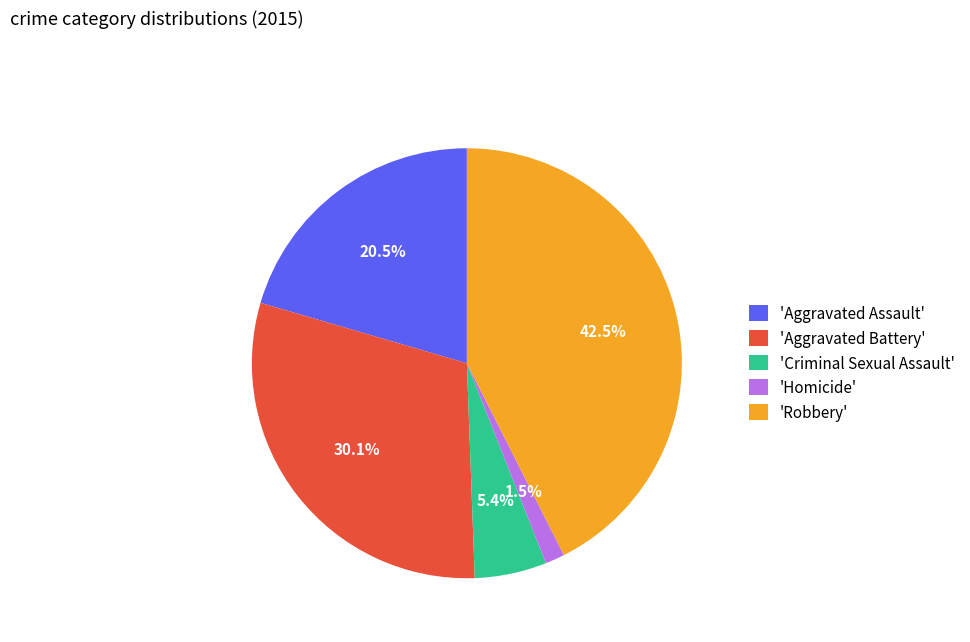

Rank the categories by value from highest to lowest.

'Robbery', 'Aggravated Battery', 'Aggravated Assault', 'Criminal Sexual Assault', 'Homicide'